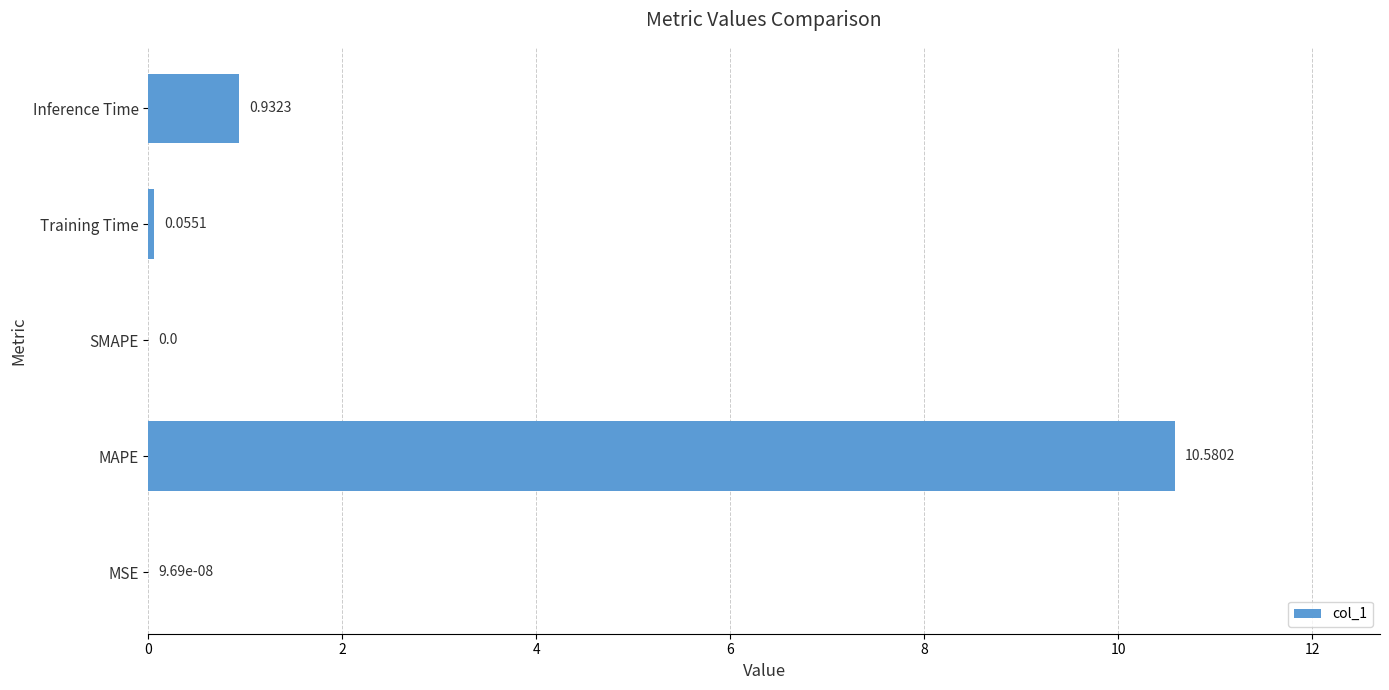

Which has a higher value, SMAPE or MAPE?

MAPE